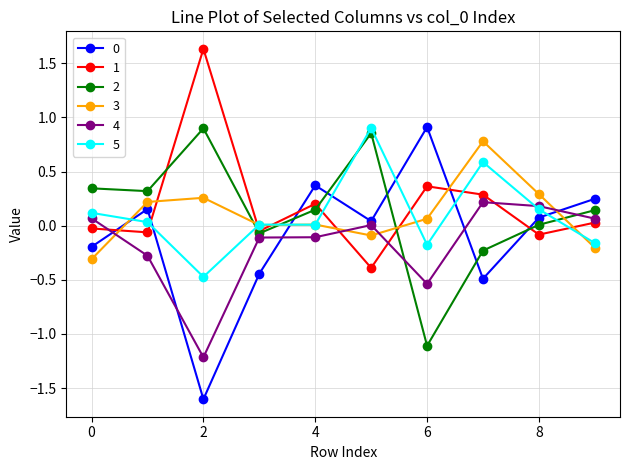

What is the difference between the second highest and second lowest values in the 2 series?

1.1